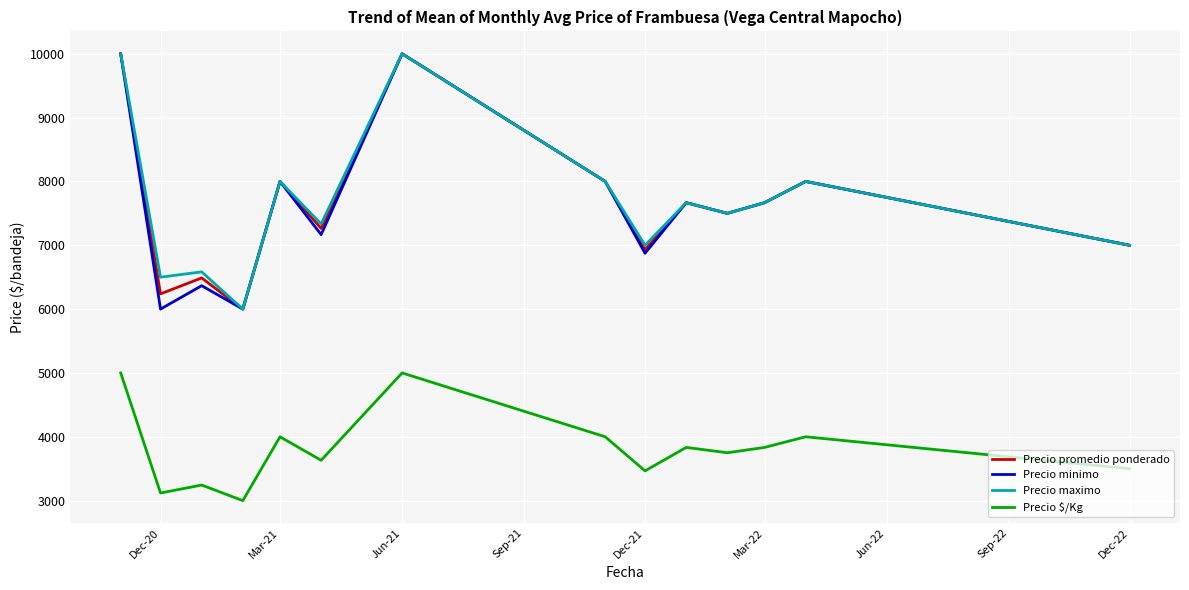

True or false: Precio minimo and Precio $/Kg intersect in this chart.

False